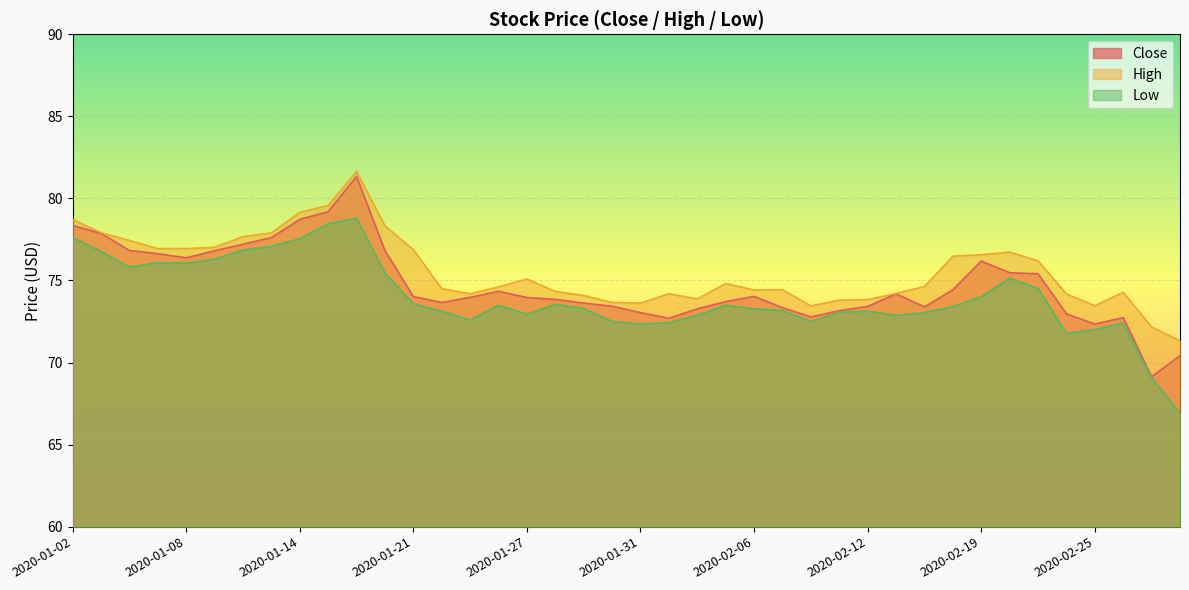

How many data points in Close are less than 74?

20